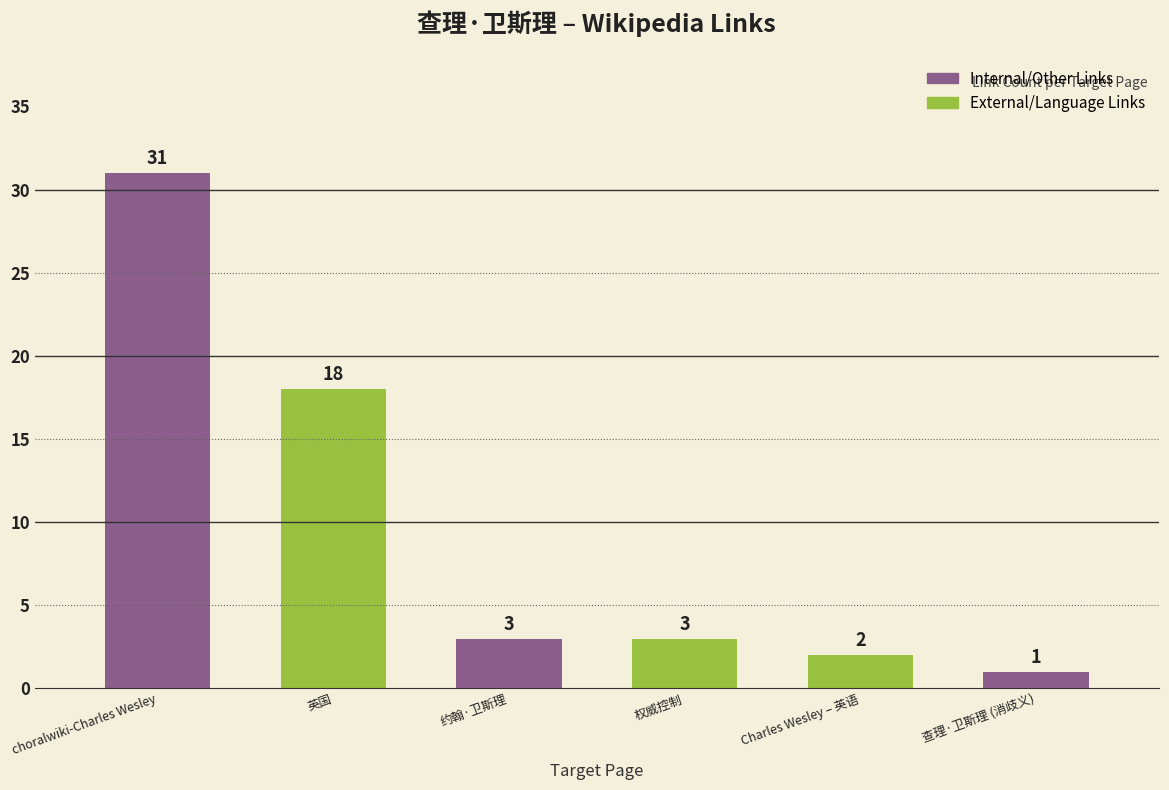

Where is the data nearest to the value 16?

英国